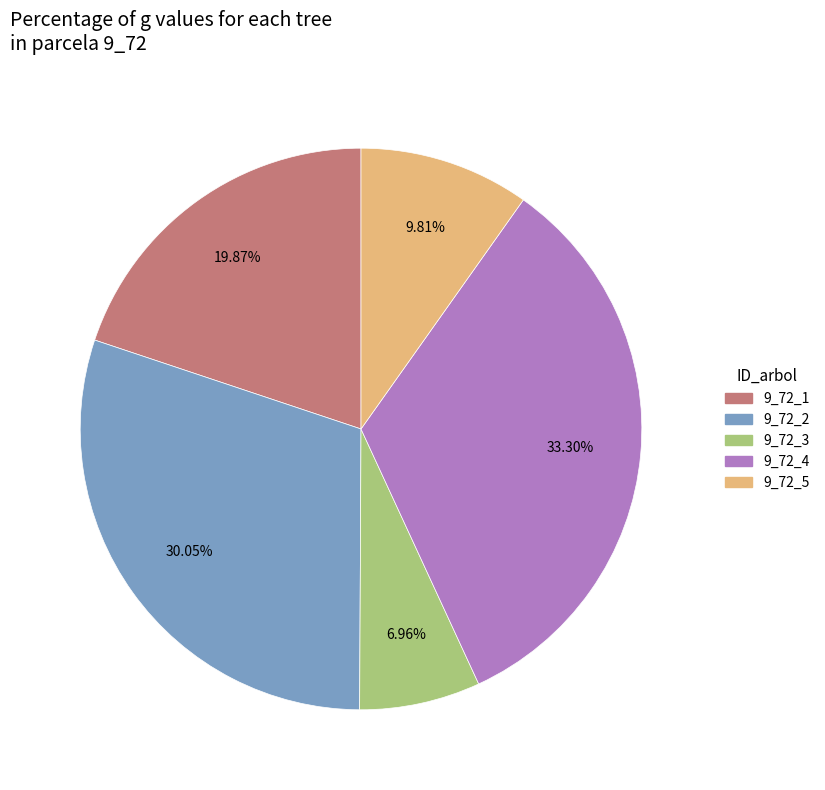

What is the ratio of the value at 9_72_2 to the value at 9_72_4?

0.9